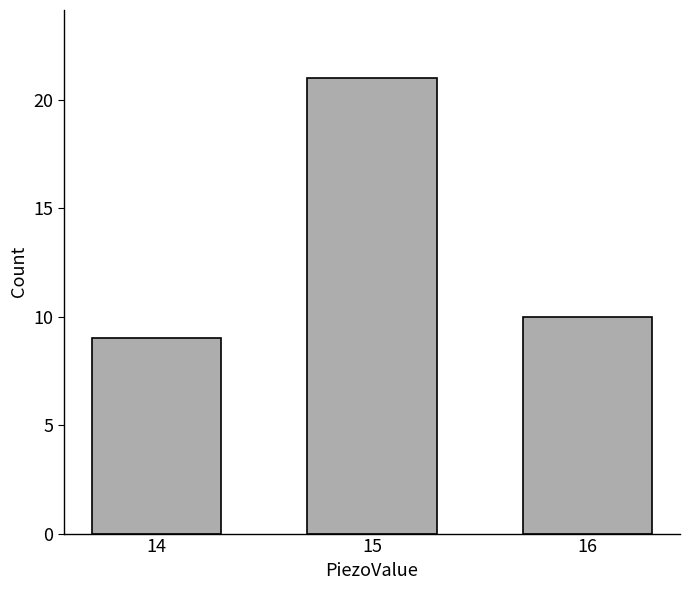

List the labels in order of value, smallest first.

14, 16, 15